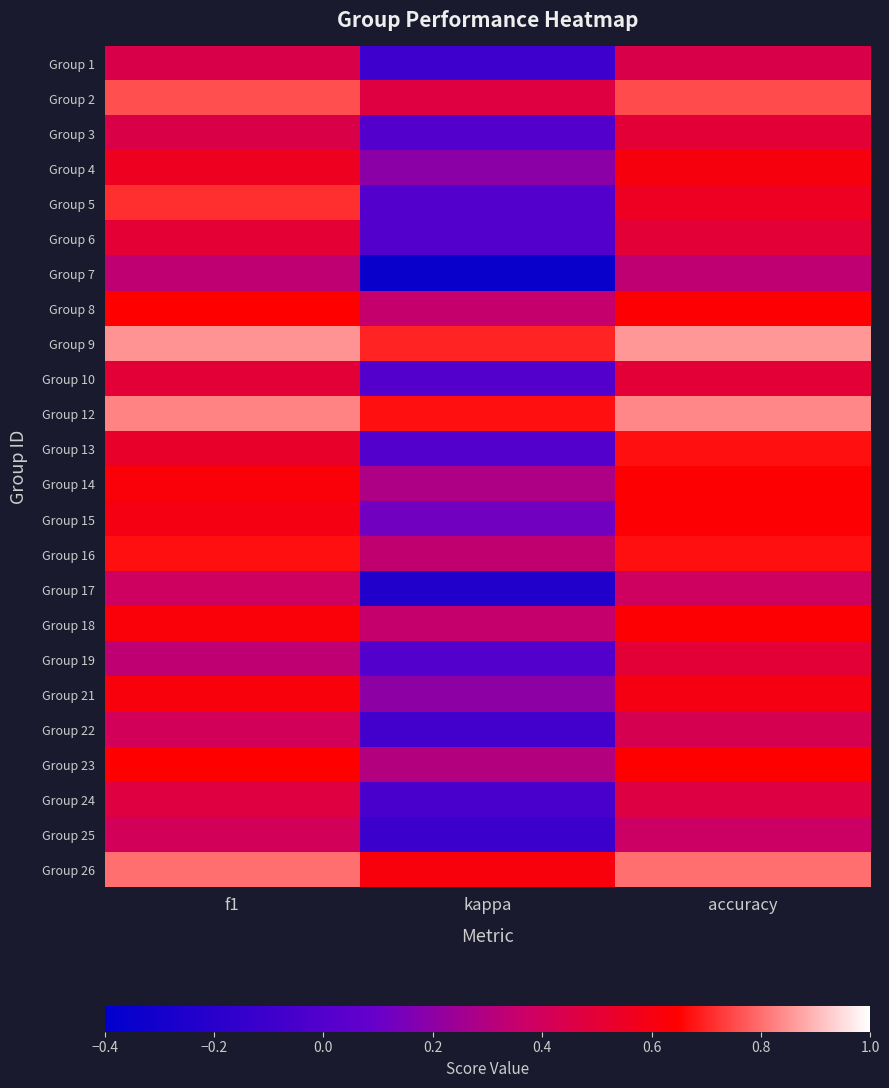

How many categories are shown in the chart?

3